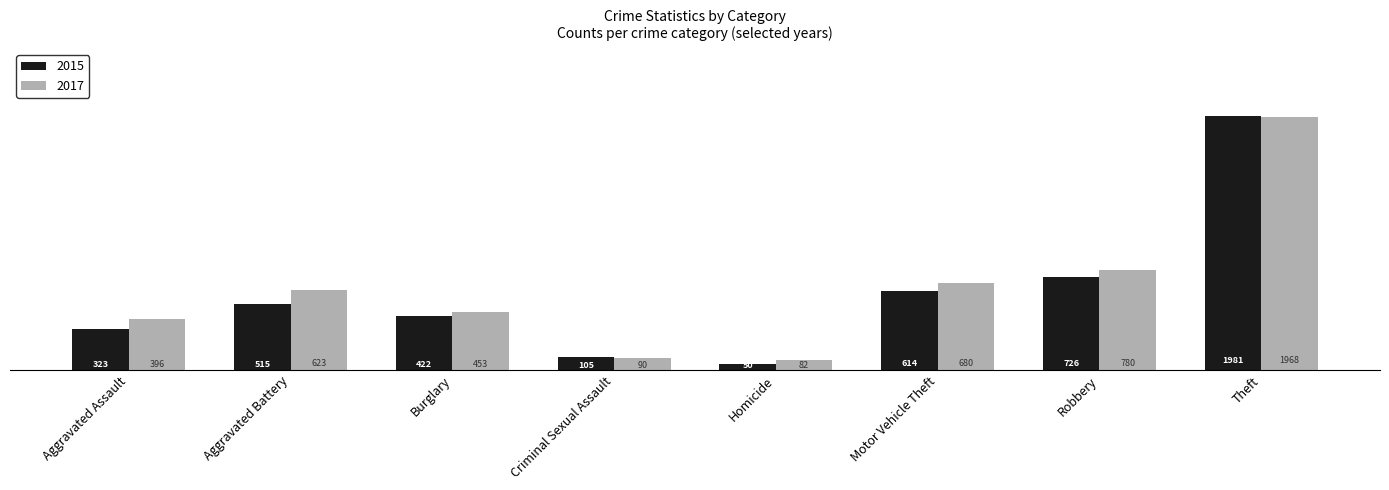

What is the maximum value for 2017?

1968